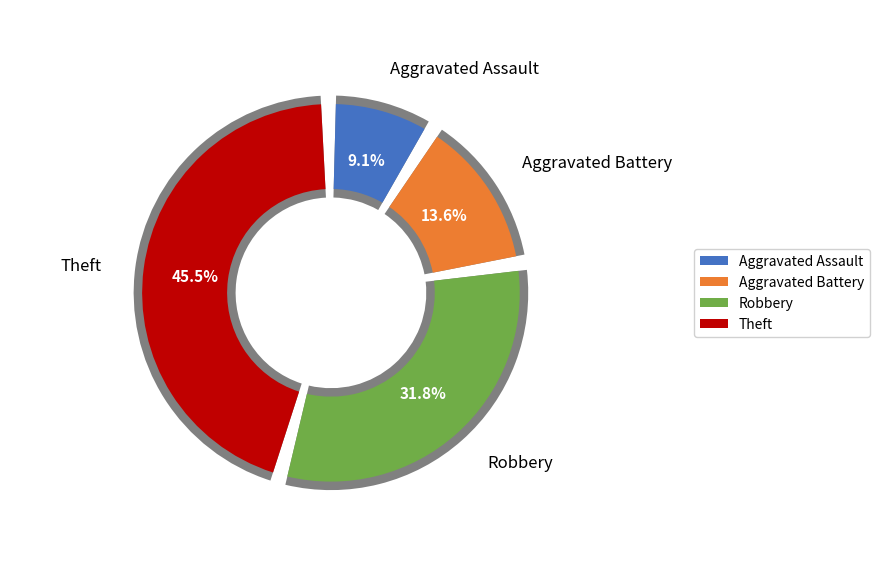

Is there any slice that represents more than half of the pie?

No